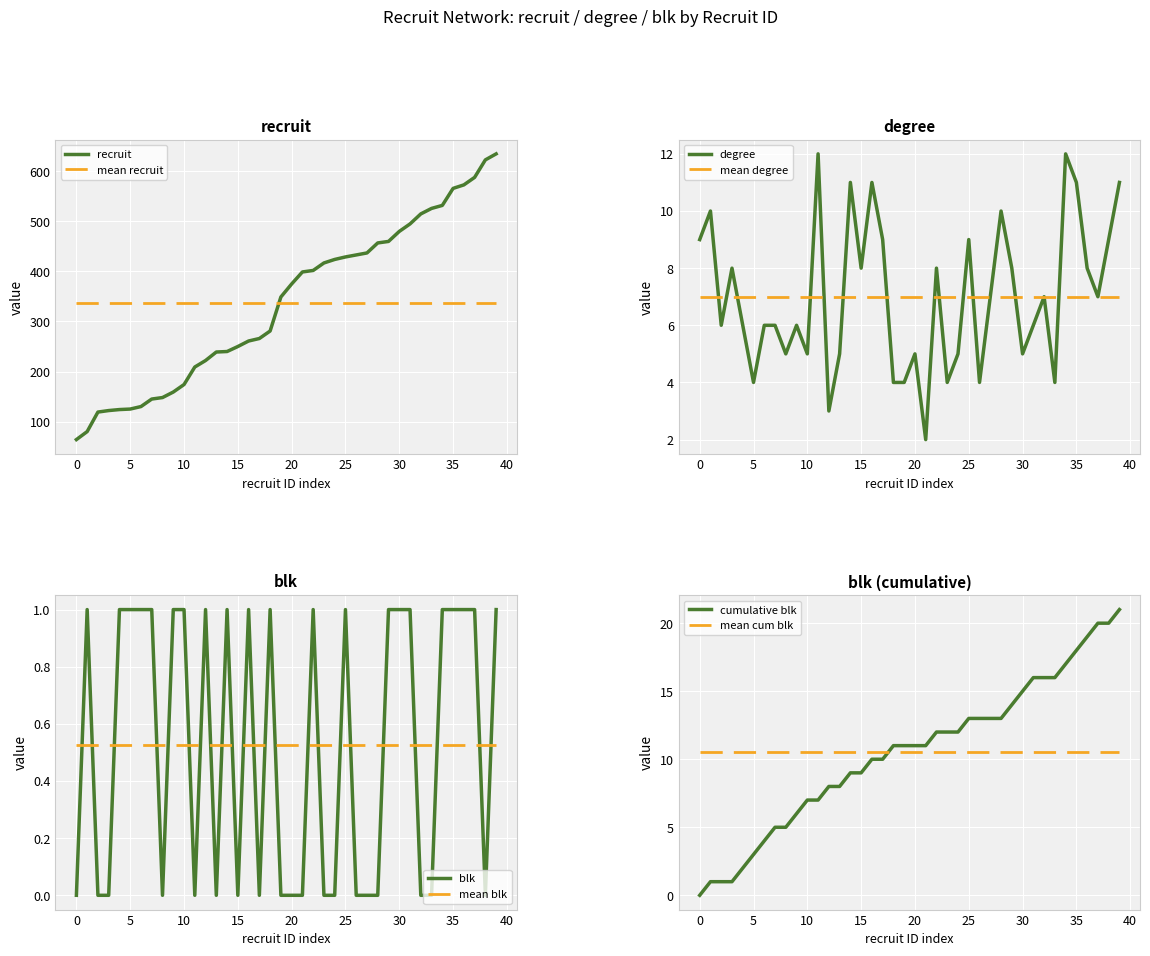

Is it true that mean recruit equals 179.5 at 15?

False